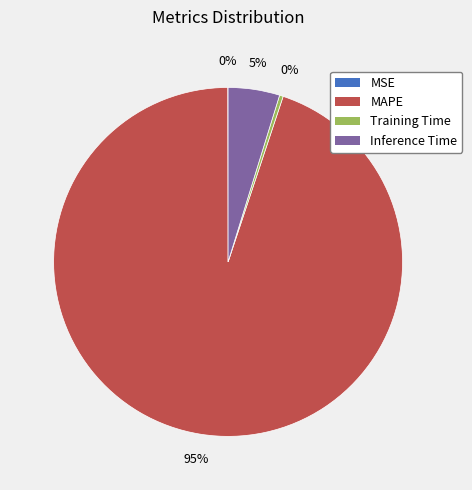

The Training Time slice represents 0% of the pie. True or false?

True